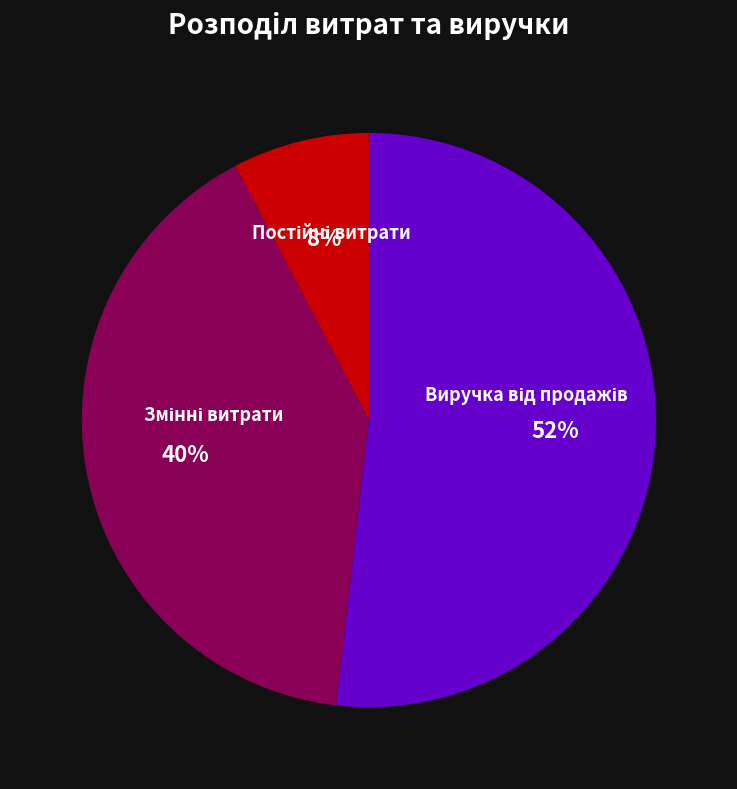

Is there any slice that represents more than half of the pie?

Yes